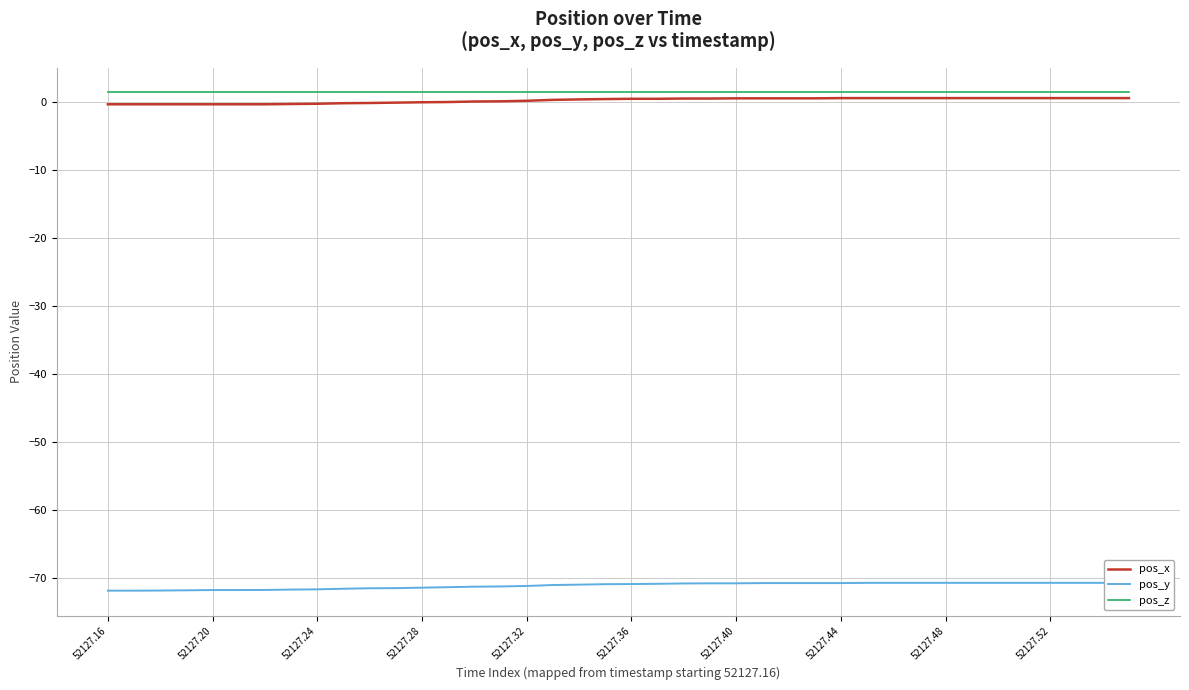

What is the label of the 5th point from the left?

52127.20